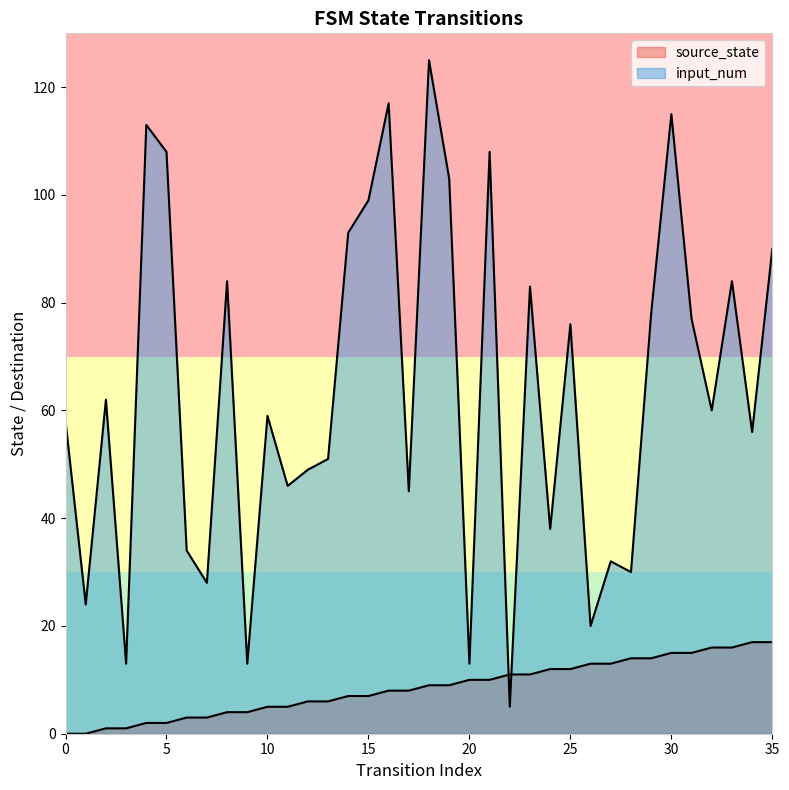

List the labels in order of input_num value, largest first.

18, 16, 30, 4, 5, 21, 19, 15, 14, 35, 8, 33, 23, 29, 31, 25, 2, 32, 10, 0, 34, 13, 12, 11, 17, 24, 6, 27, 28, 7, 1, 26, 3, 9, 20, 22